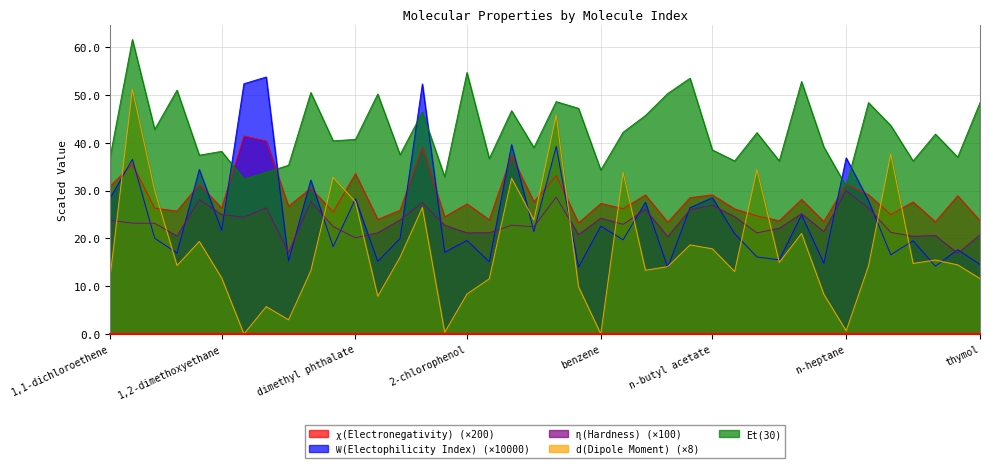

The ꭓ(Electronegativity) series shows 40.4 at 1,1,1-trichlorotriflouroethane. True or false?

True